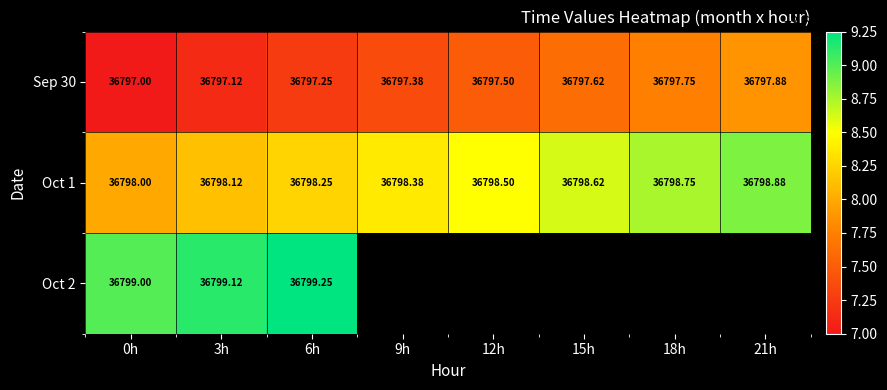

The Oct 1 series shows 36798.8 at 18h. True or false?

True